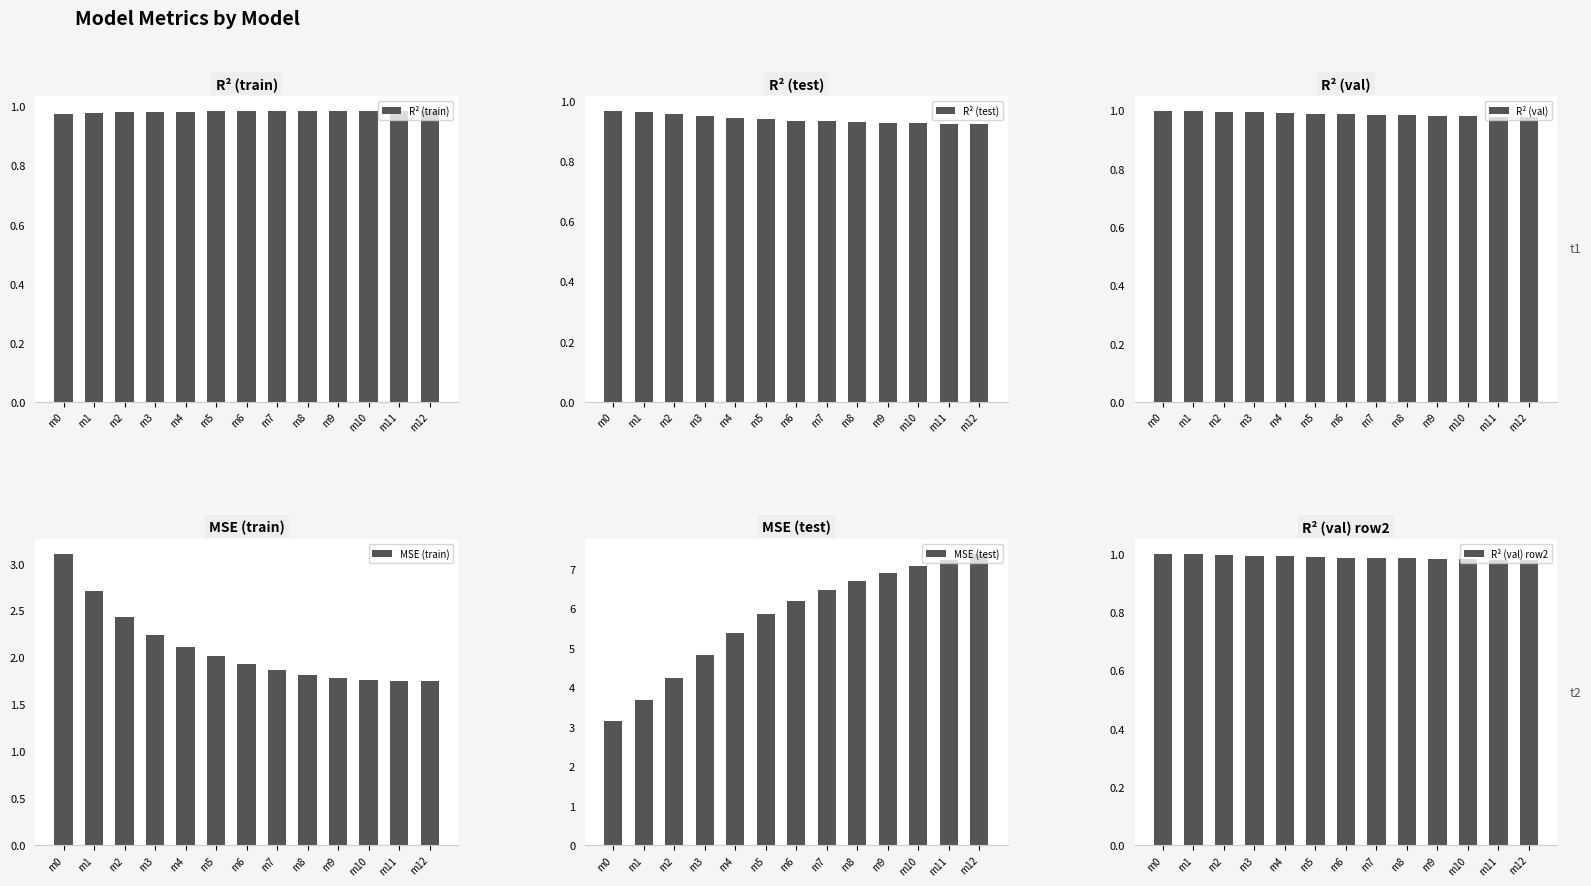

Which series has the largest total across all categories?

MSE (test)